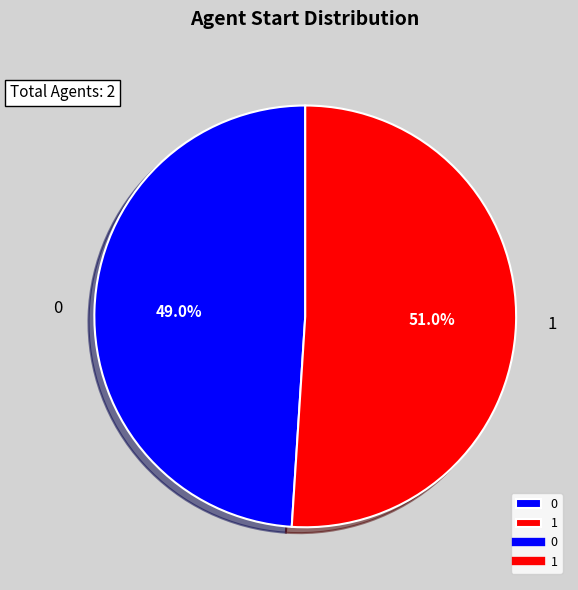

Is it true that 1 is 63% of the pie?

False